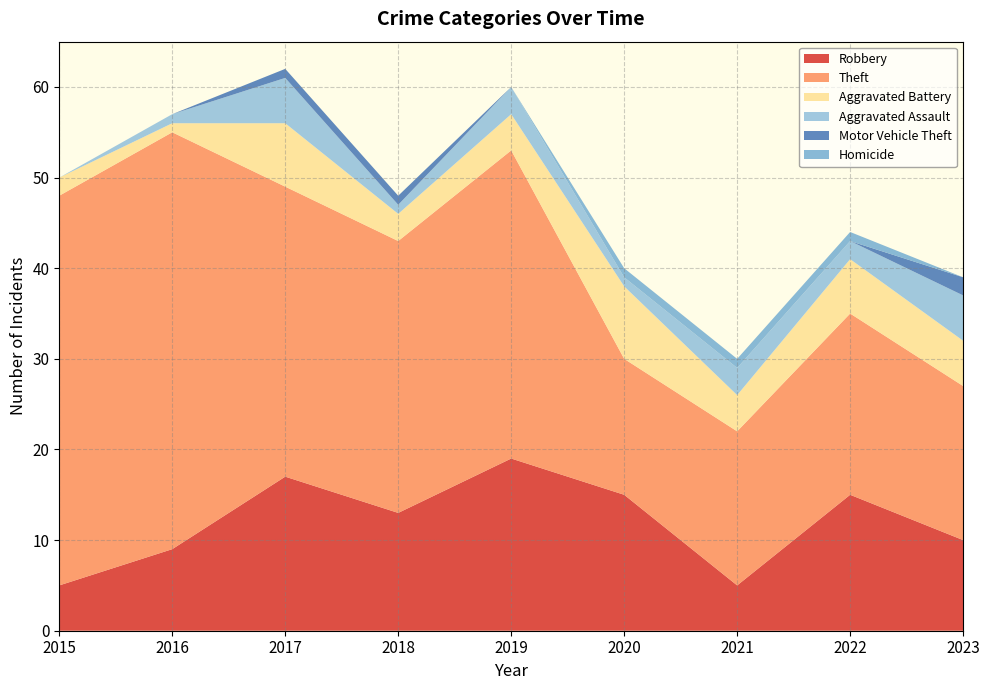

The value of Robbery at 2017 is 17. True or false?

True